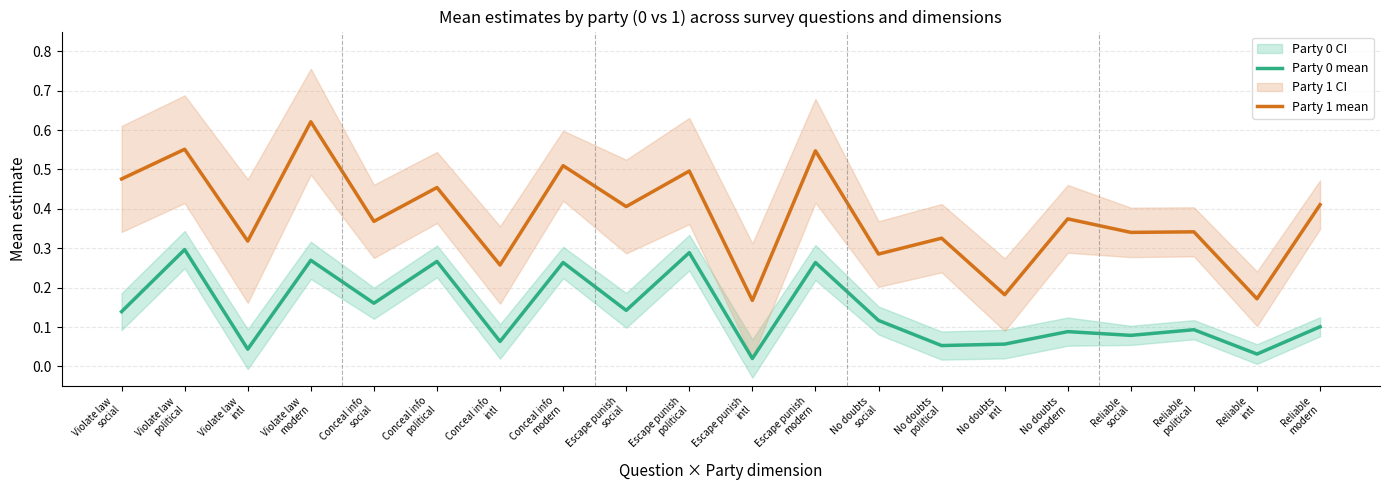

What is the difference between the Party 0 mean values at Violate law
political and Conceal info
intl?

0.2